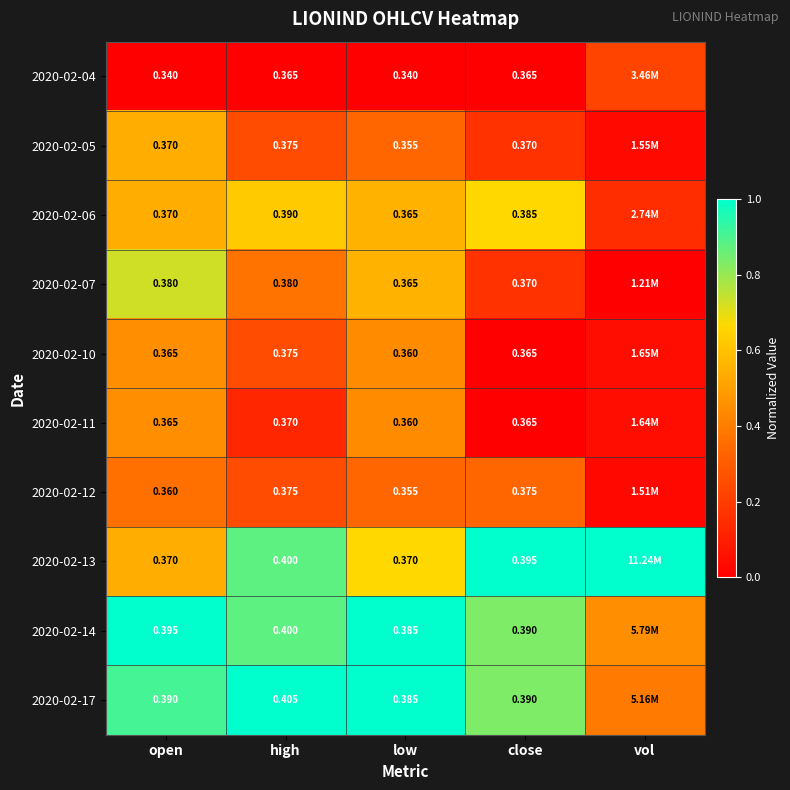

Is the value of 2020-02-14 at high greater than the value of 2020-02-11 at open?

Yes